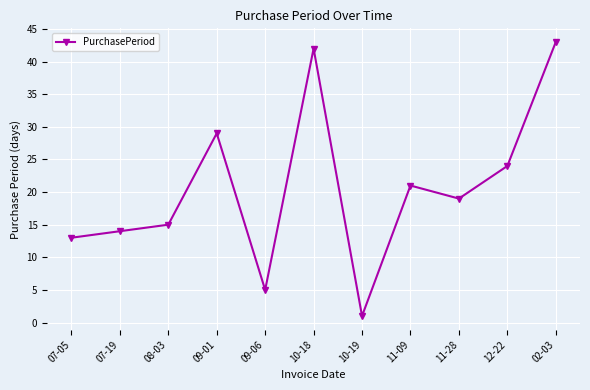

At which label is the value closest to 22?

11-09